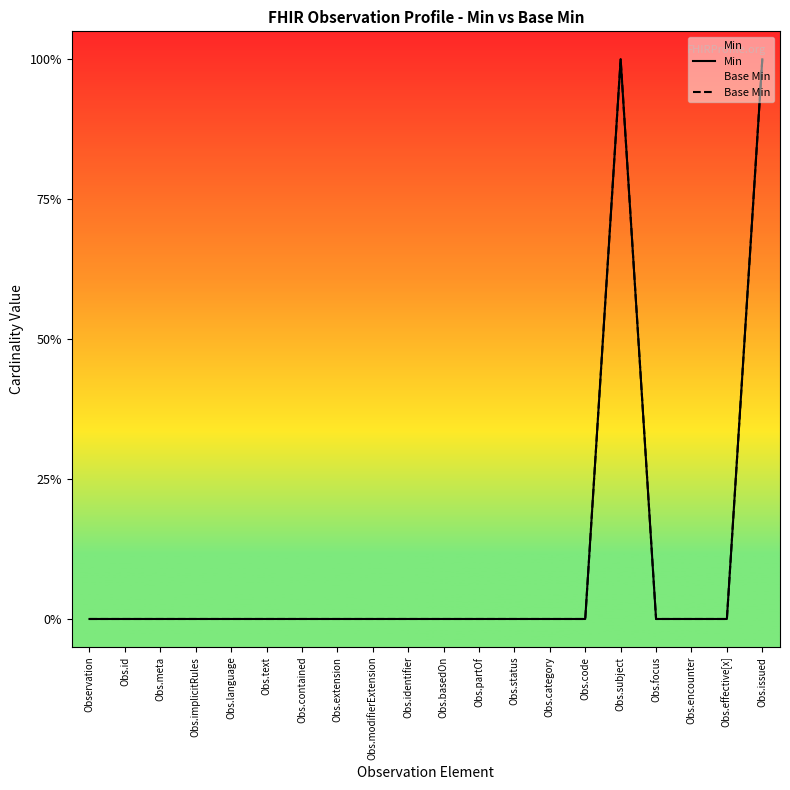

The Base Min series shows 0 at Obs.encounter. True or false?

True